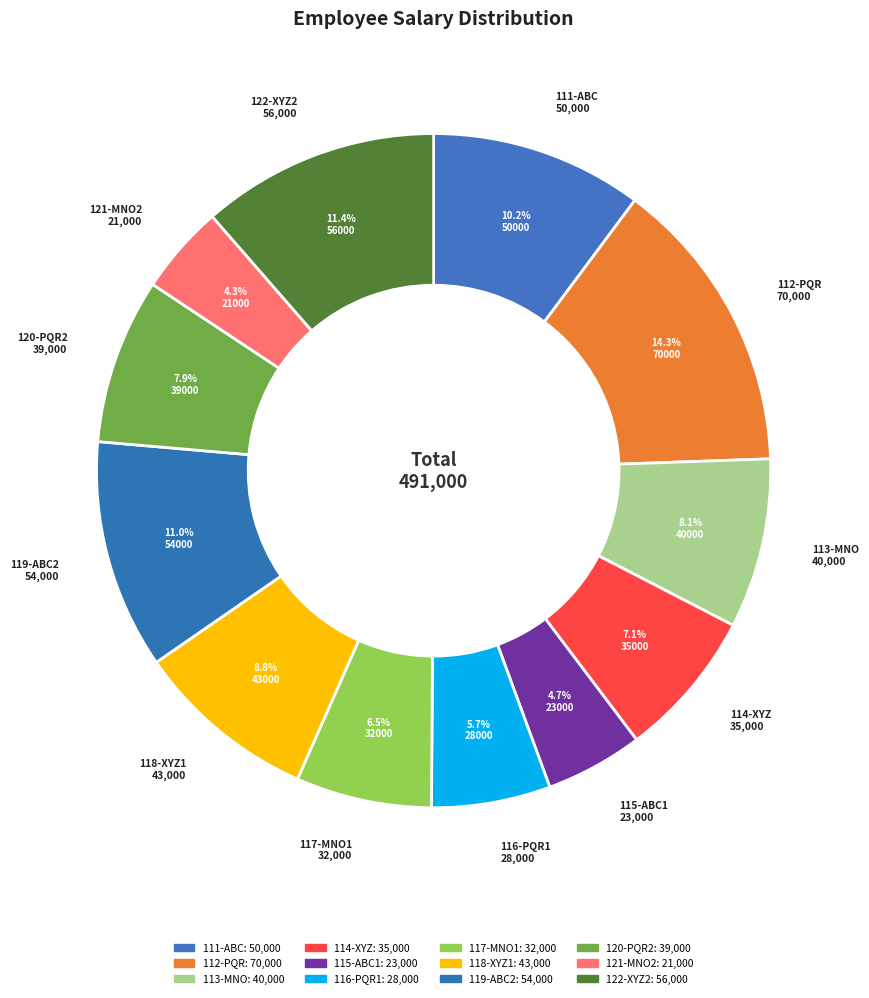

To the nearest percent, what percentage of the pie is 112-PQR?

14%